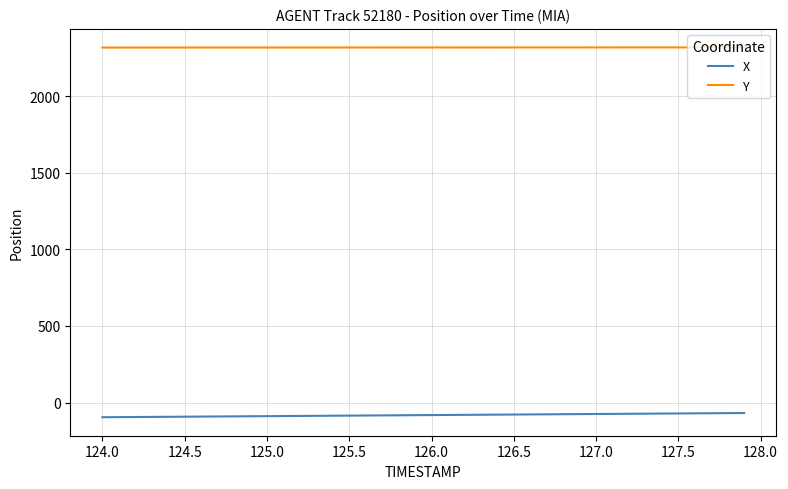

List the series in order of their peak value, lowest first.

X, Y